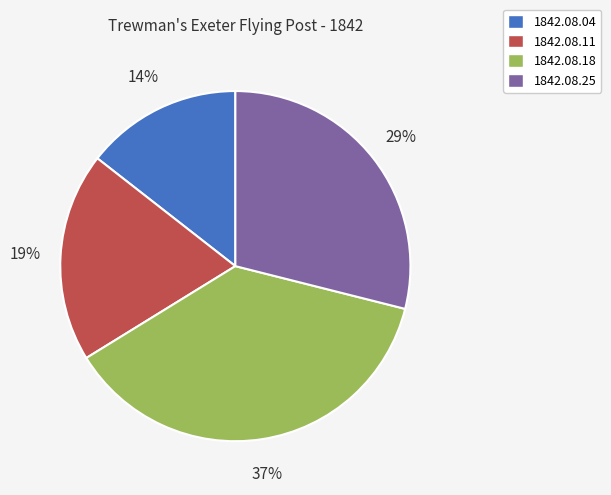

Rank the categories by value from highest to lowest.

1842.08.18, 1842.08.25, 1842.08.11, 1842.08.04